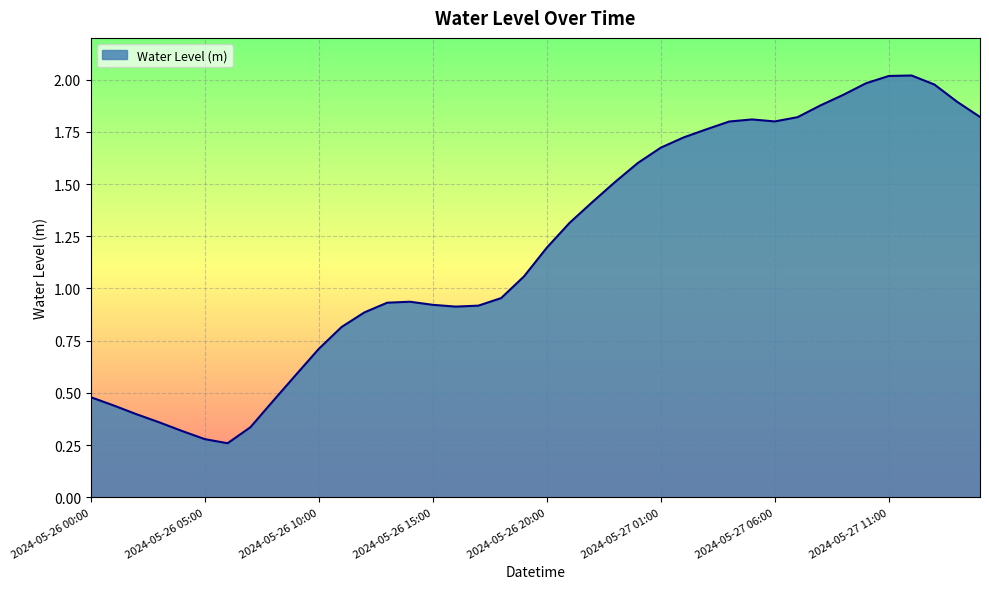

At which label is the value closest to 1?

2024-05-26 18:00